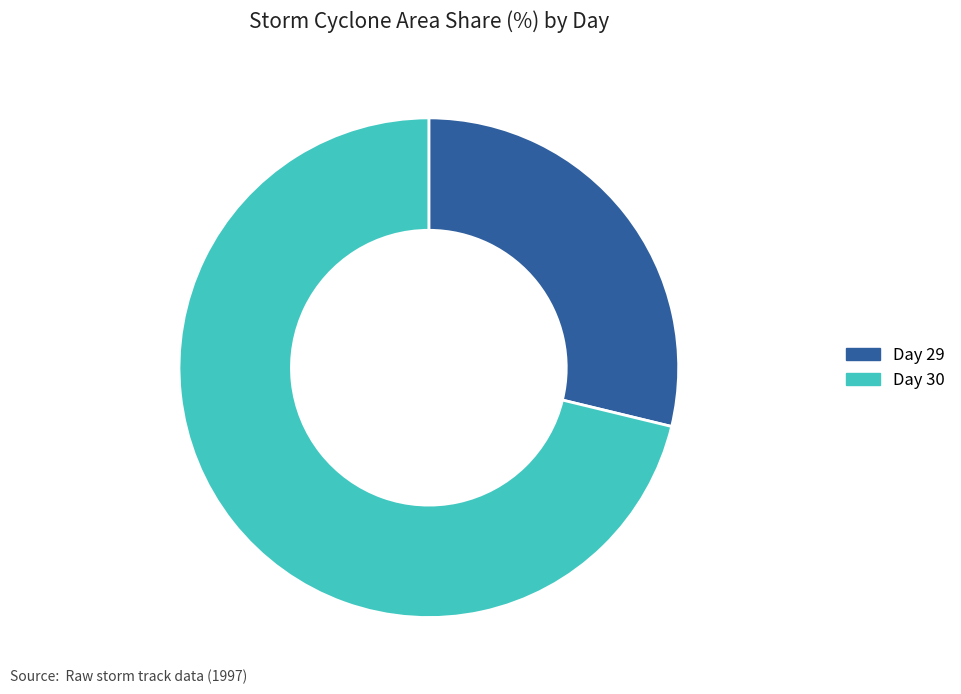

The Day 30 slice represents 71% of the pie. True or false?

True